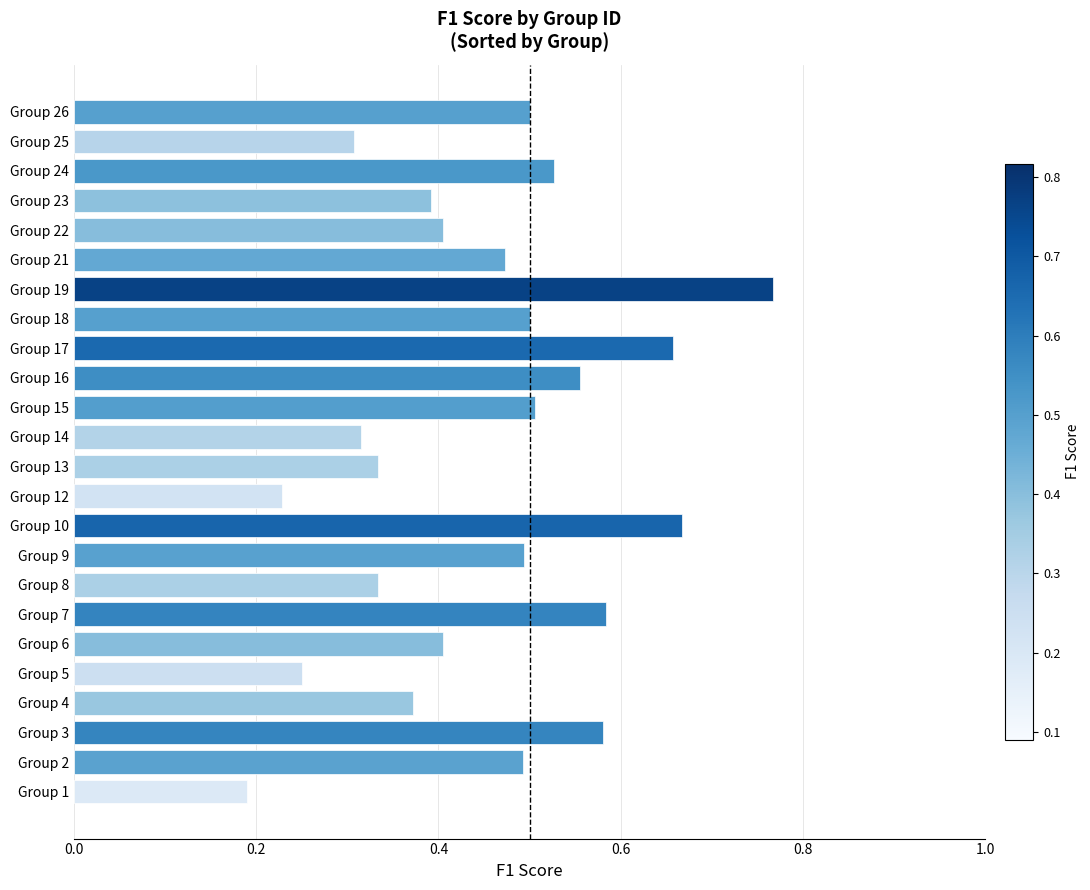

Which label corresponds to the largest value in the chart?

Group 19